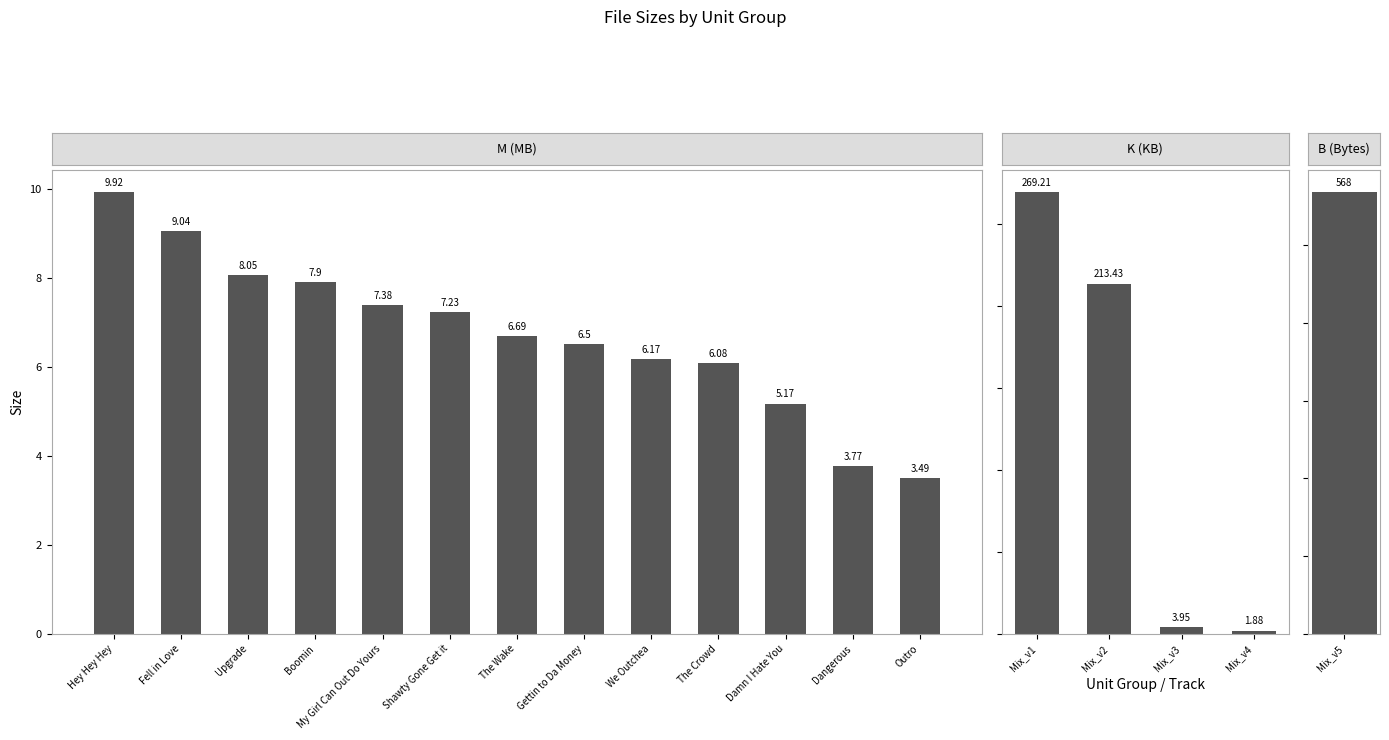

What is the difference between the maximum and minimum values?

6.4